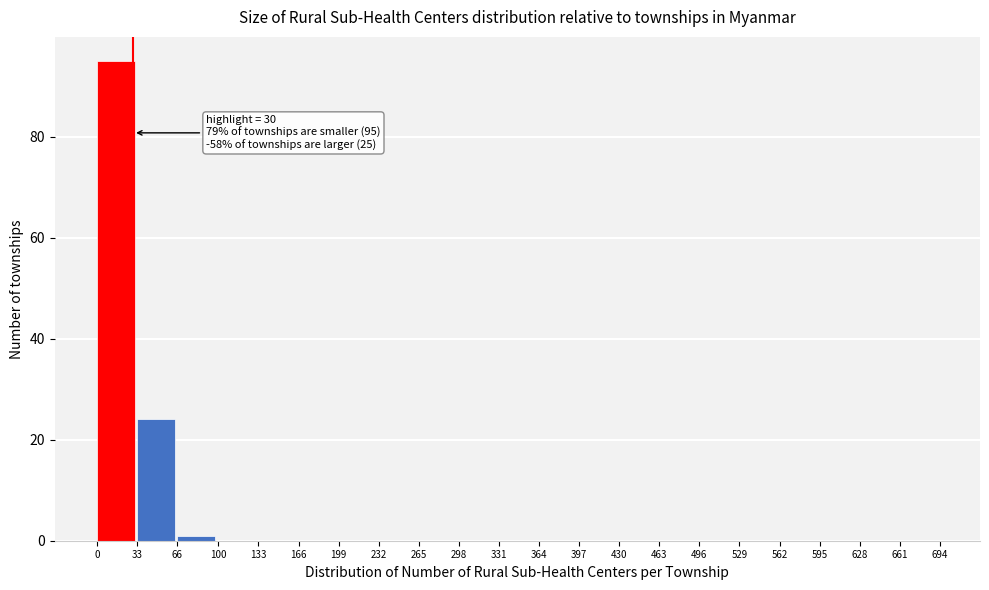

Over which range of the x-axis is the bar tallest?

0 to 33